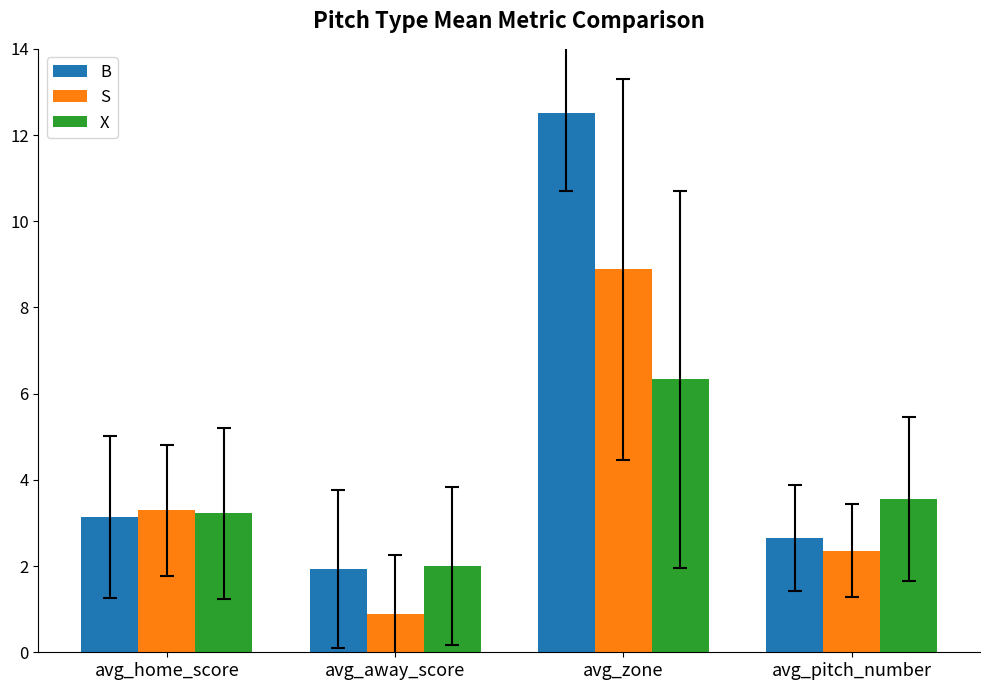

What is the total value across all series at avg_zone?

27.7